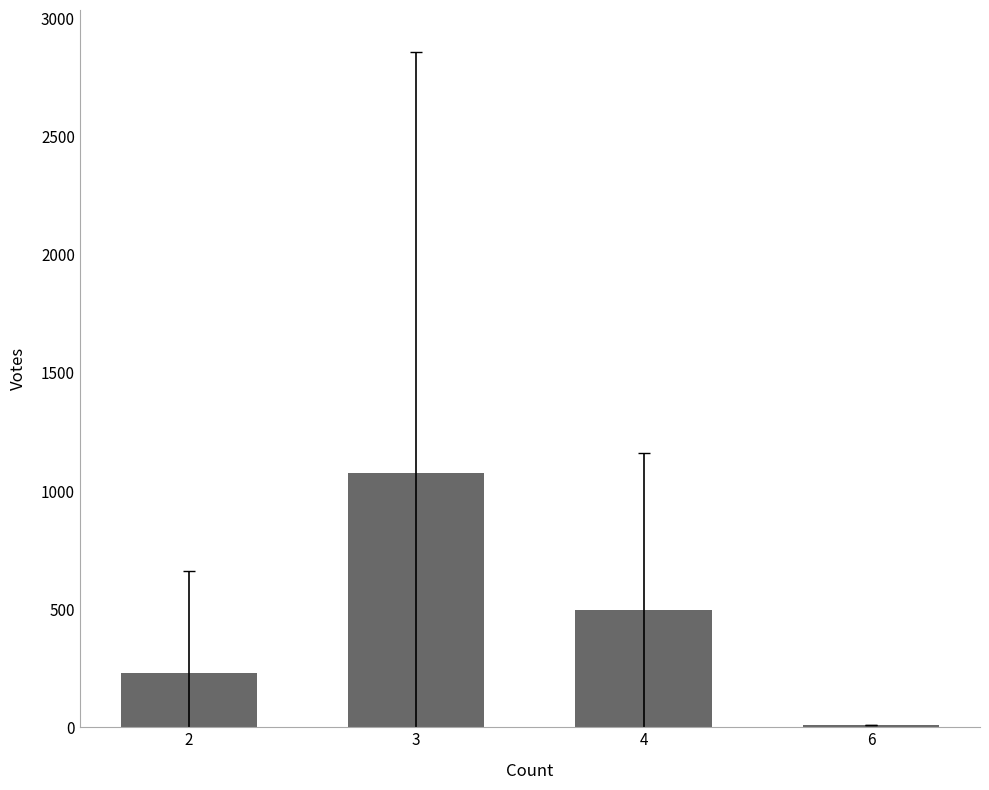

How many categories are shown in the chart?

4